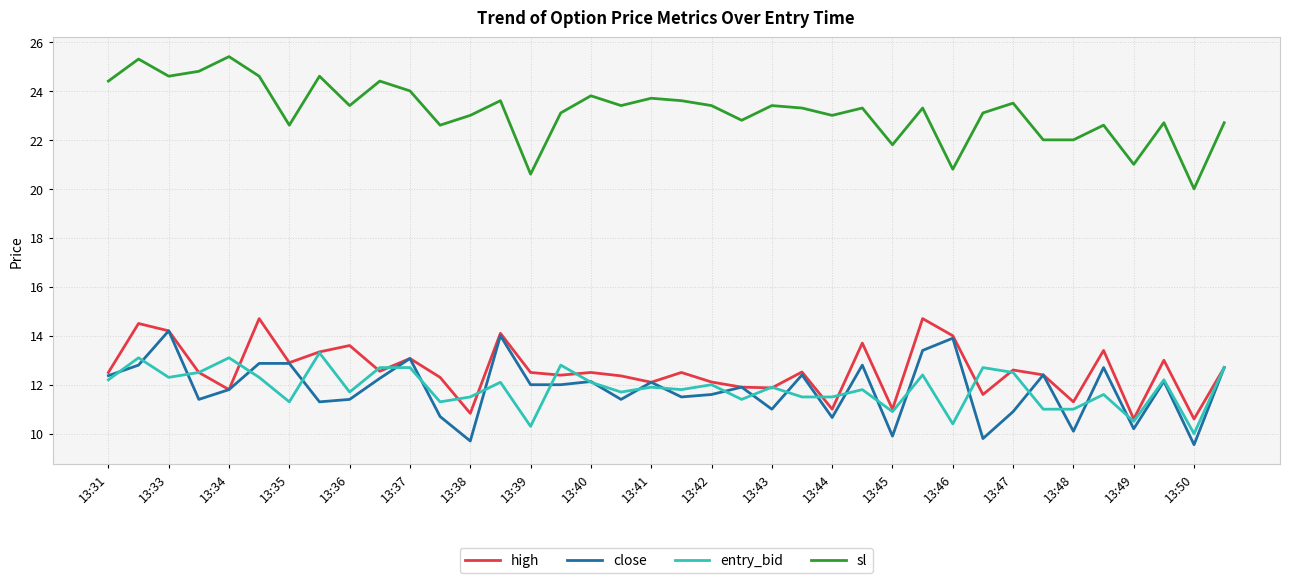

What is the maximum value for entry_bid?

13.3